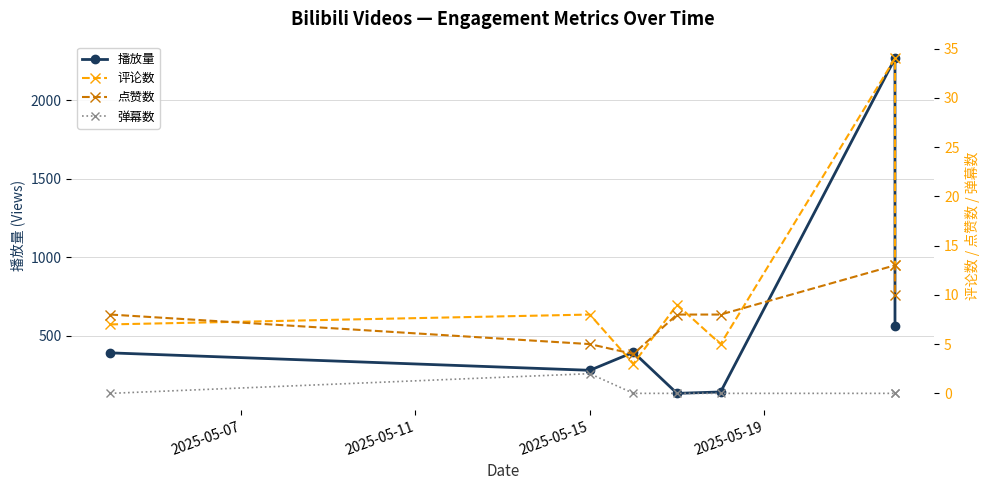

True or false: 弹幕数 and 点赞数 cross at least once.

False